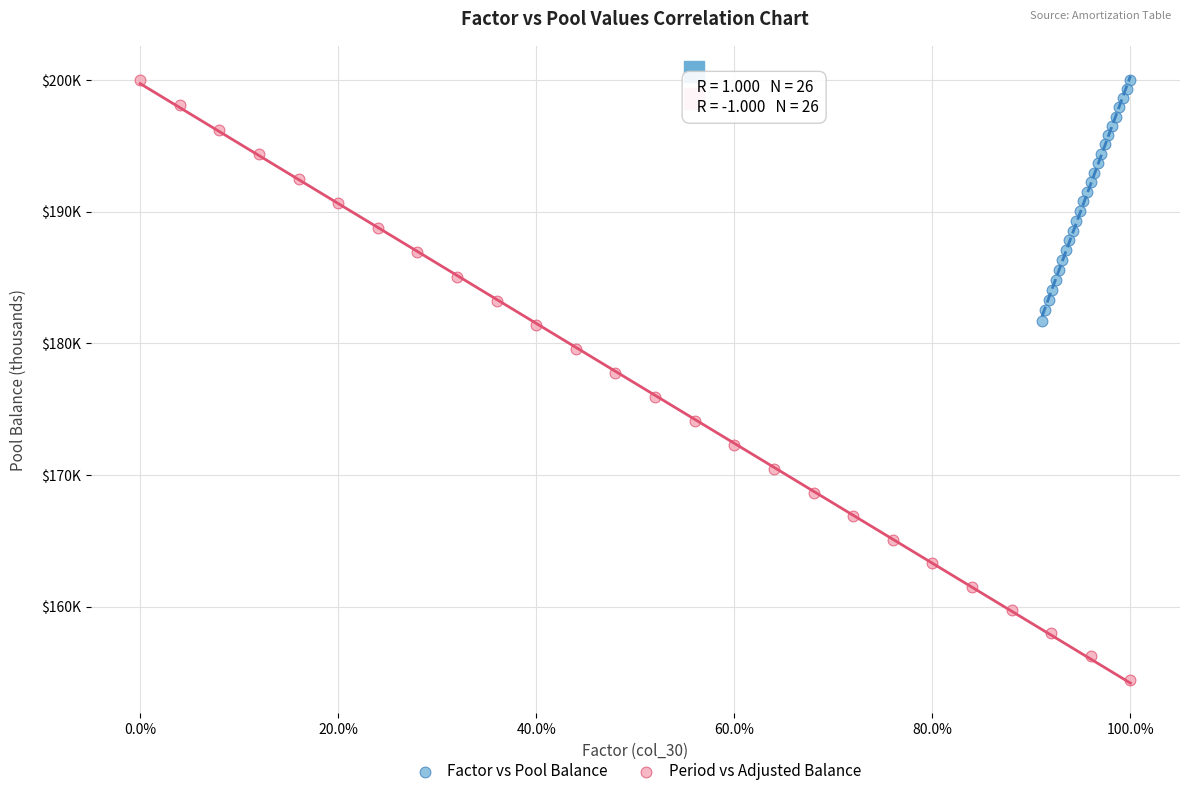

What are all the series names shown in the legend?

Factor vs Pool Balance, Period vs Adjusted Balance